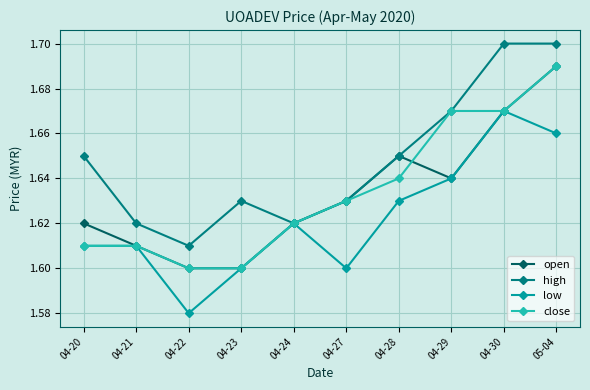

What are all the series names shown in the legend?

open, high, low, close